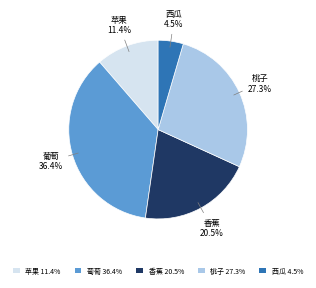

Is there any slice that represents more than half of the pie?

No